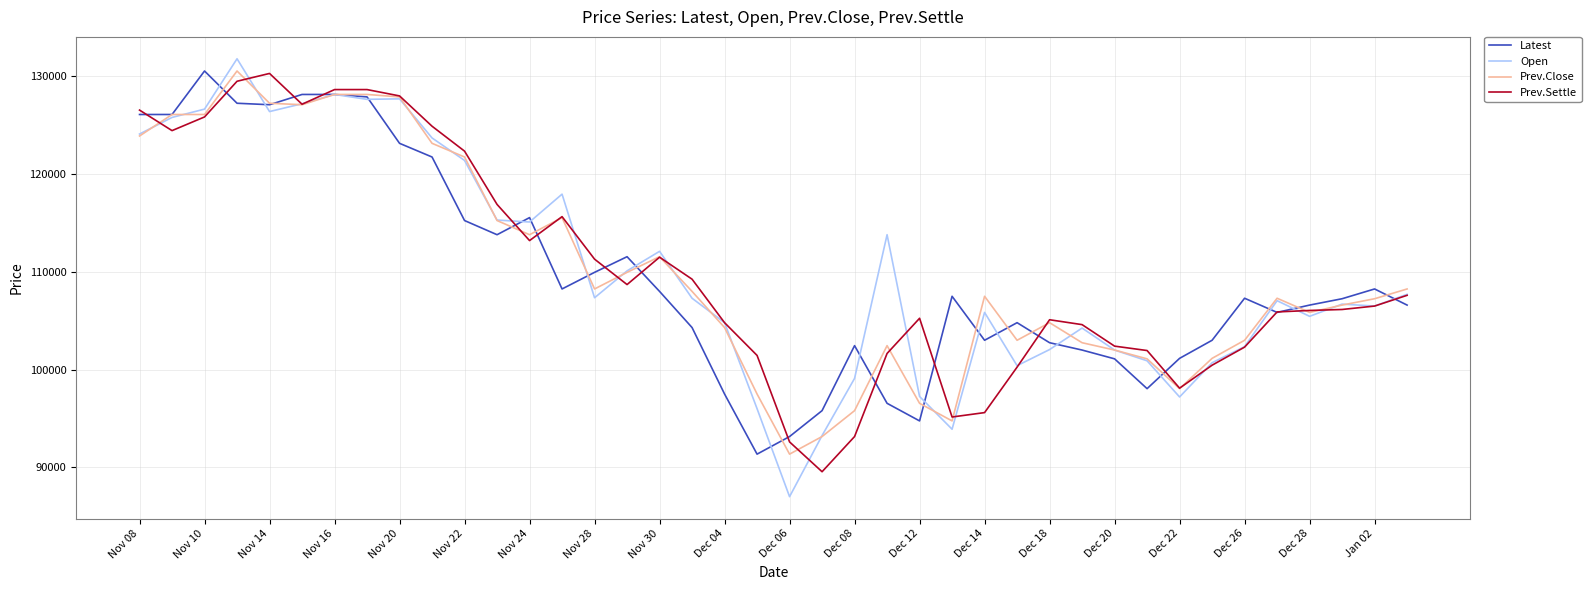

Which series ends up on top after the final intersection of Prev.Close and Prev.Settle?

Prev.Close